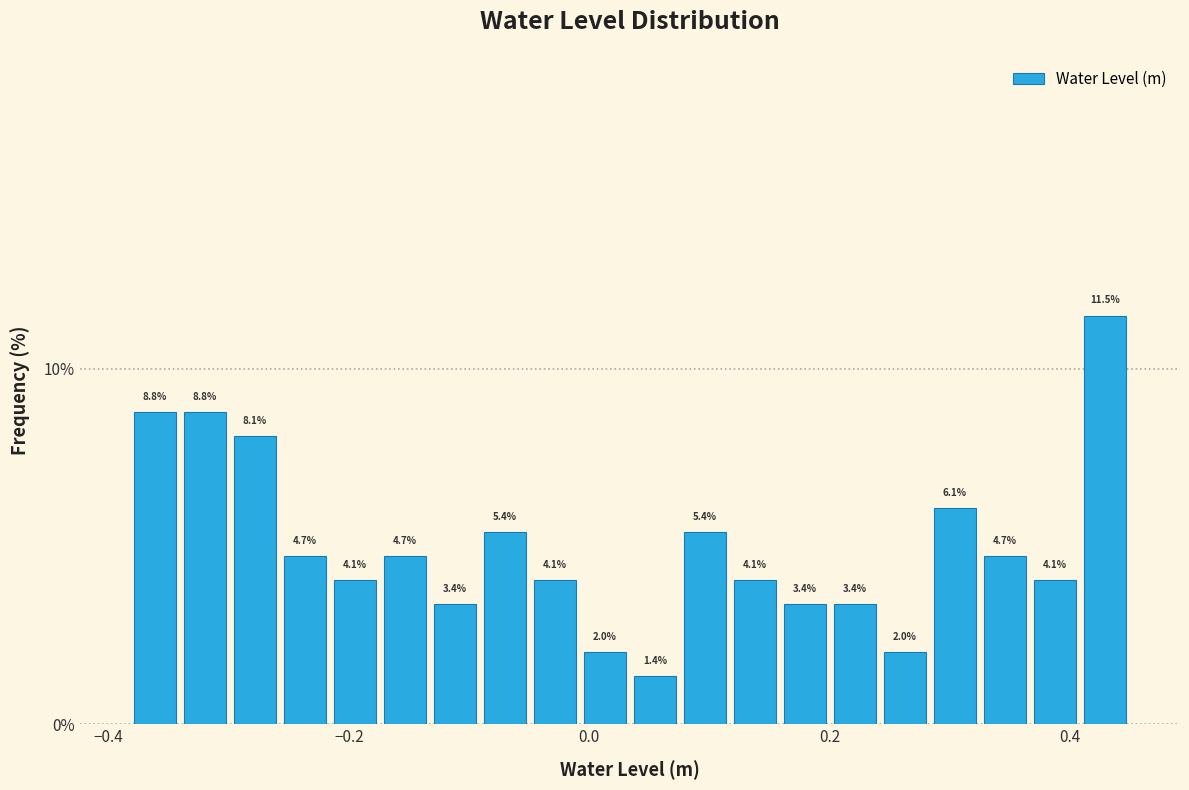

Read against the x-axis, roughly where is the centre of the tallest bar?

0.42